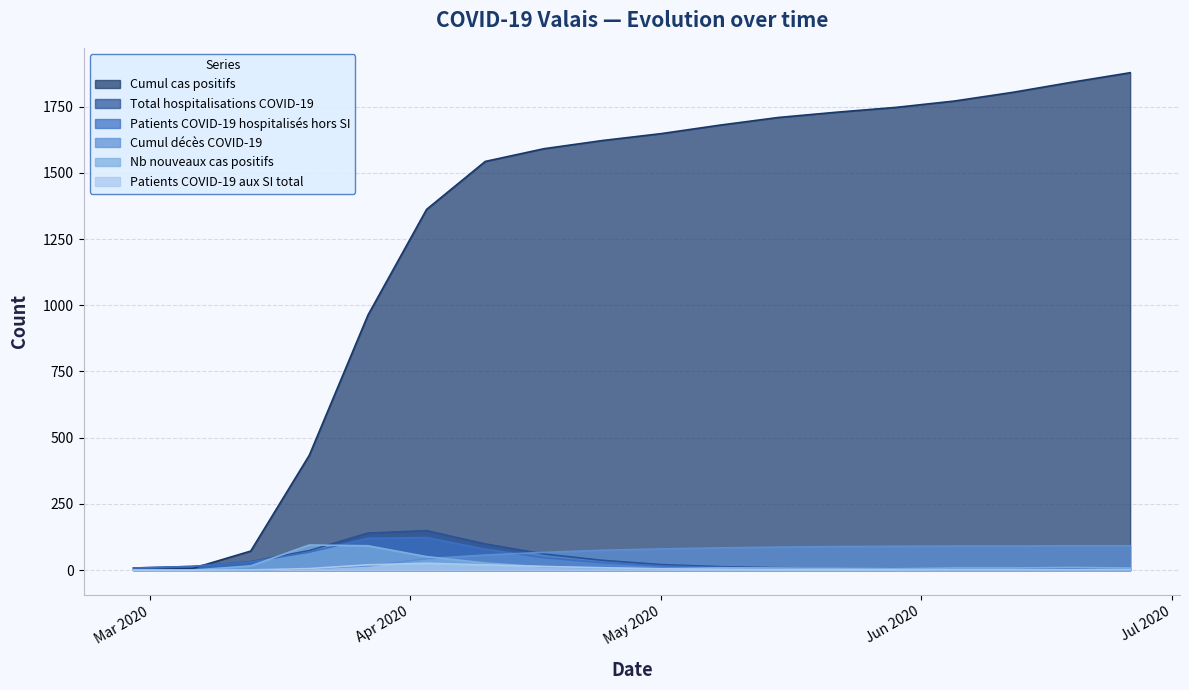

Which series has the widest spread of values?

Cumul cas positifs